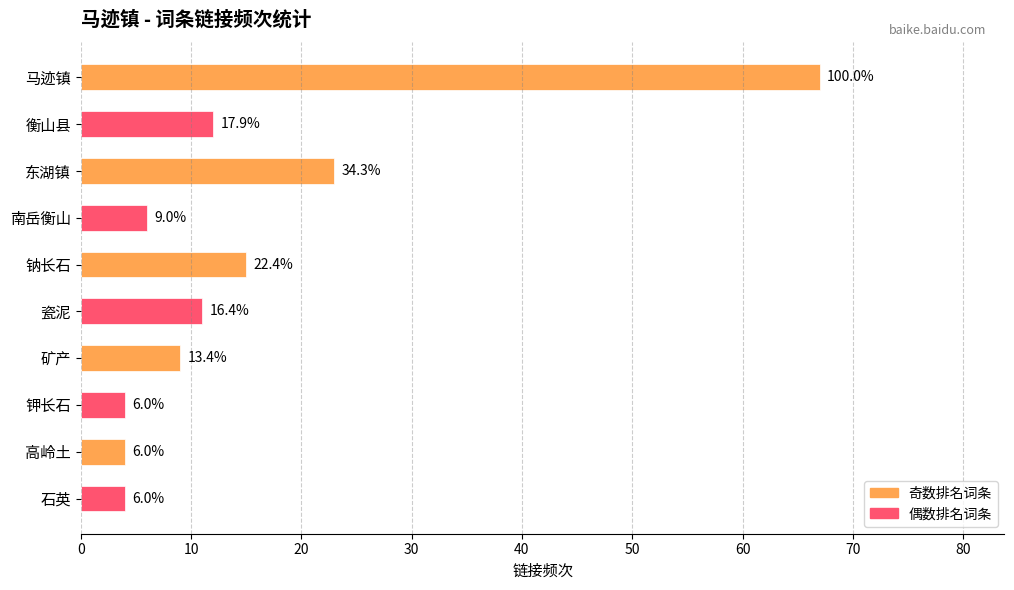

Are the bars horizontal?

Yes